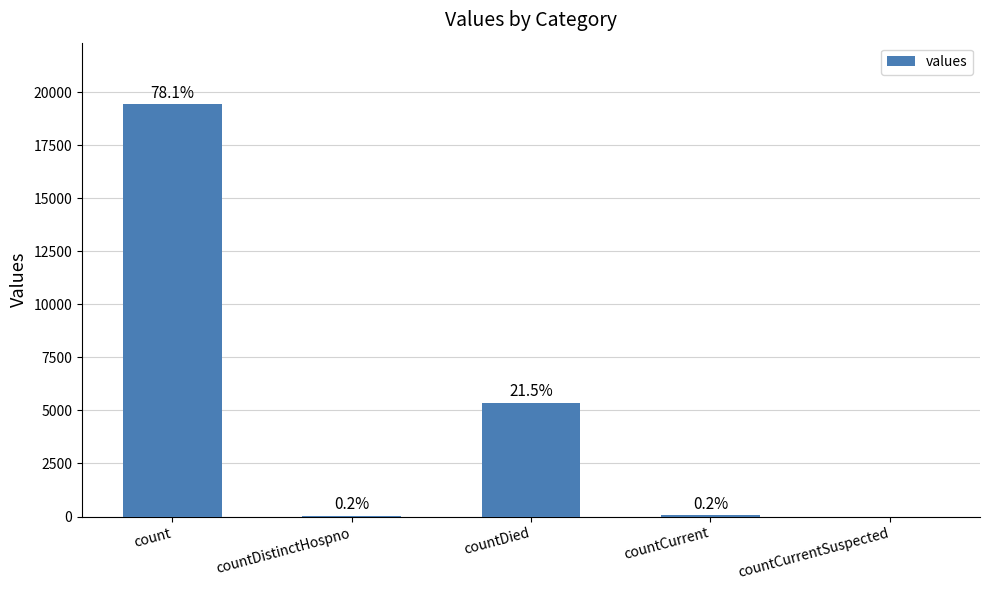

How many positive values are there?

4